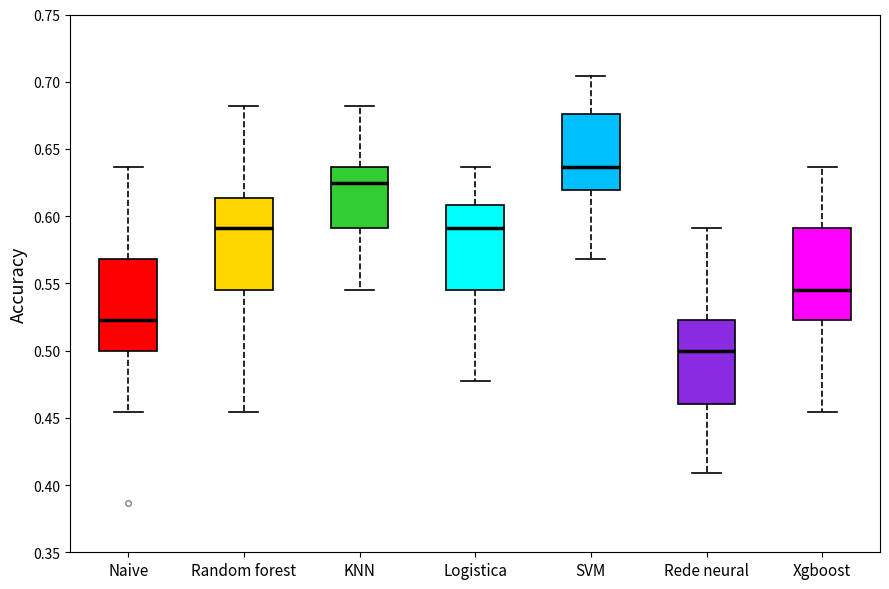

Reading left to right, read every box against the y-axis: the position of its median line, the range the box covers, and the ends of its whiskers. The values are not printed on the chart, so give them approximately, as read against the axis.

Naive: median 0.525, box 0.500 to 0.570, whiskers 0.455 to 0.635
Random forest: median 0.590, box 0.545 to 0.615, whiskers 0.455 to 0.680
KNN: median 0.625, box 0.590 to 0.635, whiskers 0.545 to 0.680
Logistica: median 0.590, box 0.545 to 0.610, whiskers 0.475 to 0.635
SVM: median 0.635, box 0.620 to 0.675, whiskers 0.570 to 0.705
Rede neural: median 0.500, box 0.460 to 0.525, whiskers 0.410 to 0.590
Xgboost: median 0.545, box 0.525 to 0.590, whiskers 0.455 to 0.635